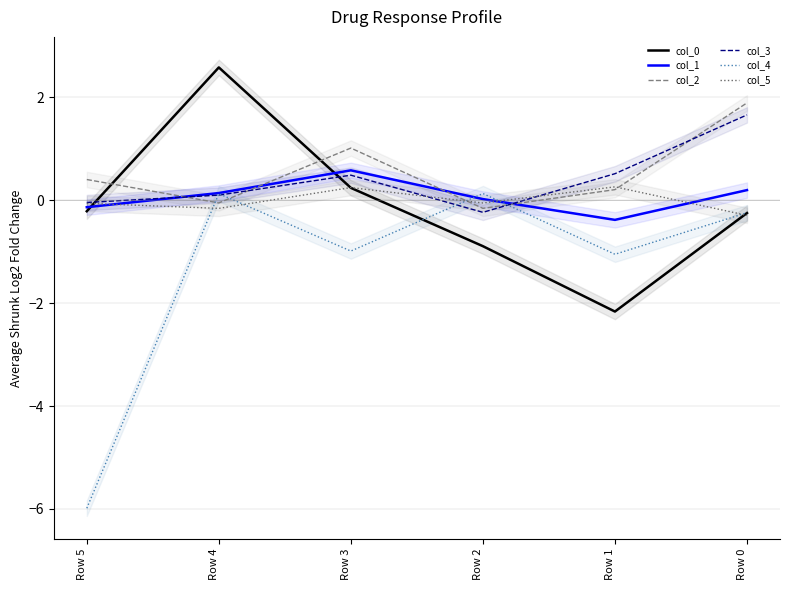

At which category does col_0 reach its first local peak?

Row 4